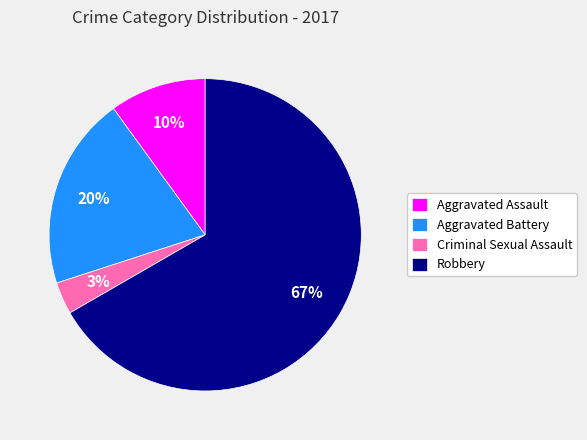

Which category has the biggest portion of the pie?

Robbery